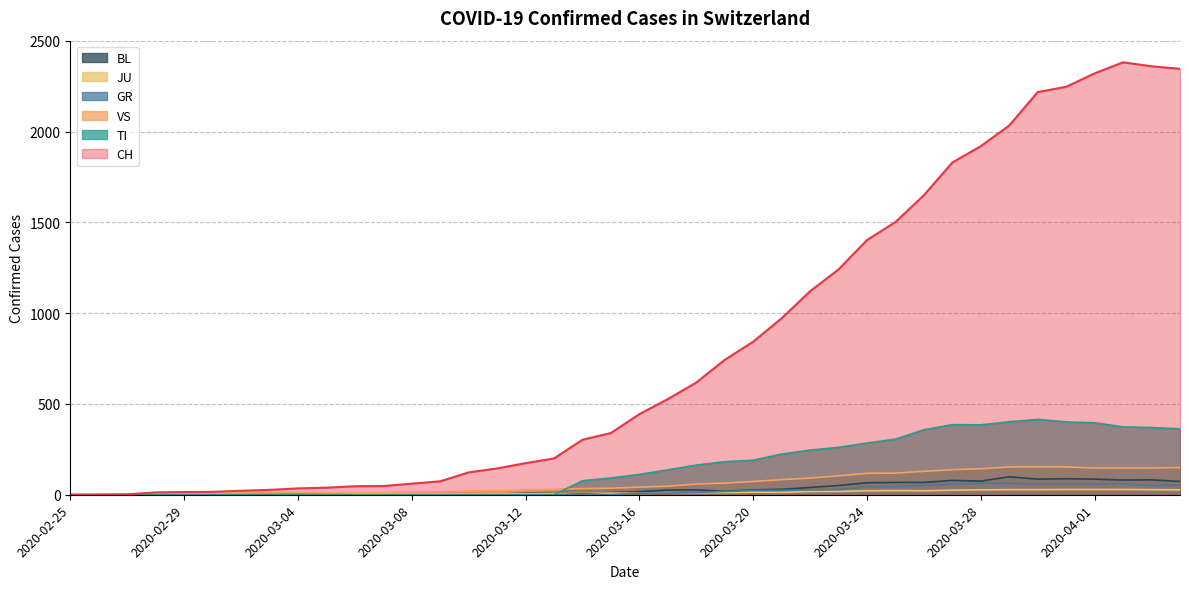

What is the total value across all series at 2020-03-17?

757